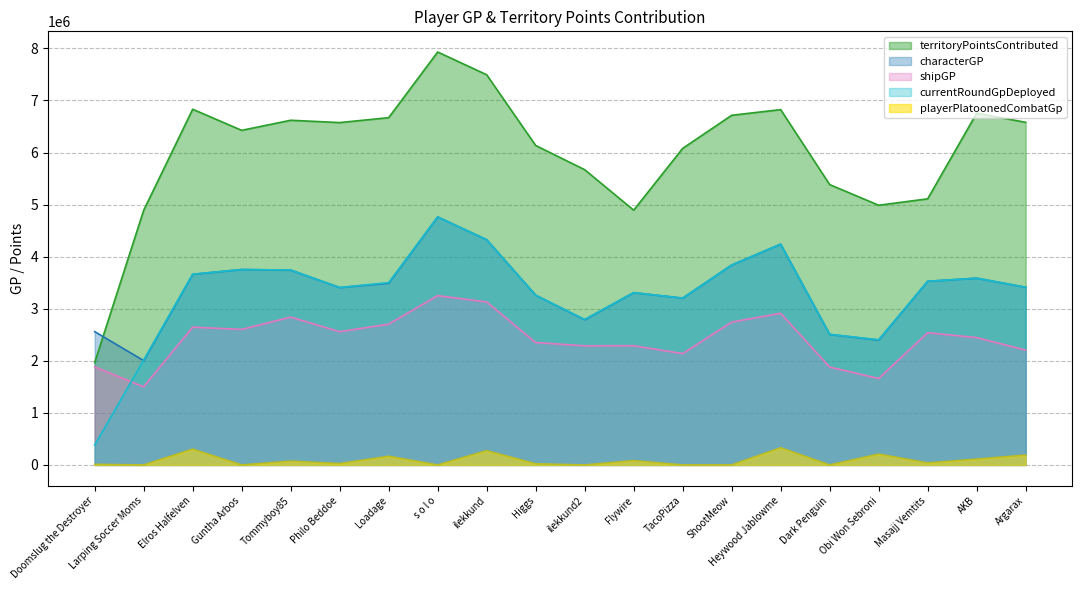

At which label does shipGP first exceed 2539803?

Elros Halfelven